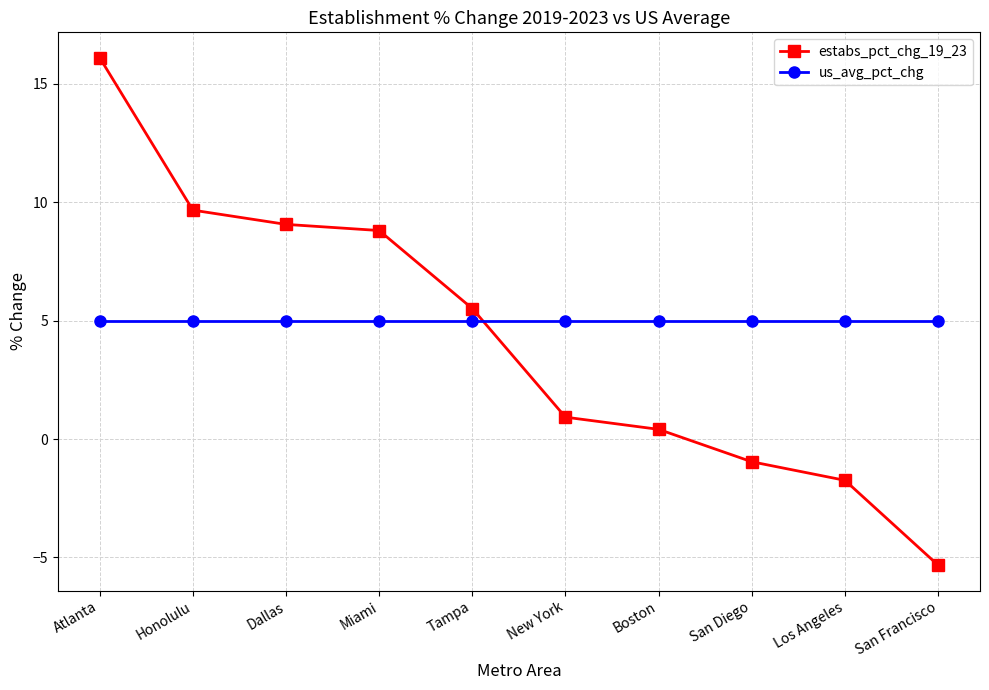

What is the difference between the maximum and second lowest values in the estabs_pct_chg_19_23 series?

17.9